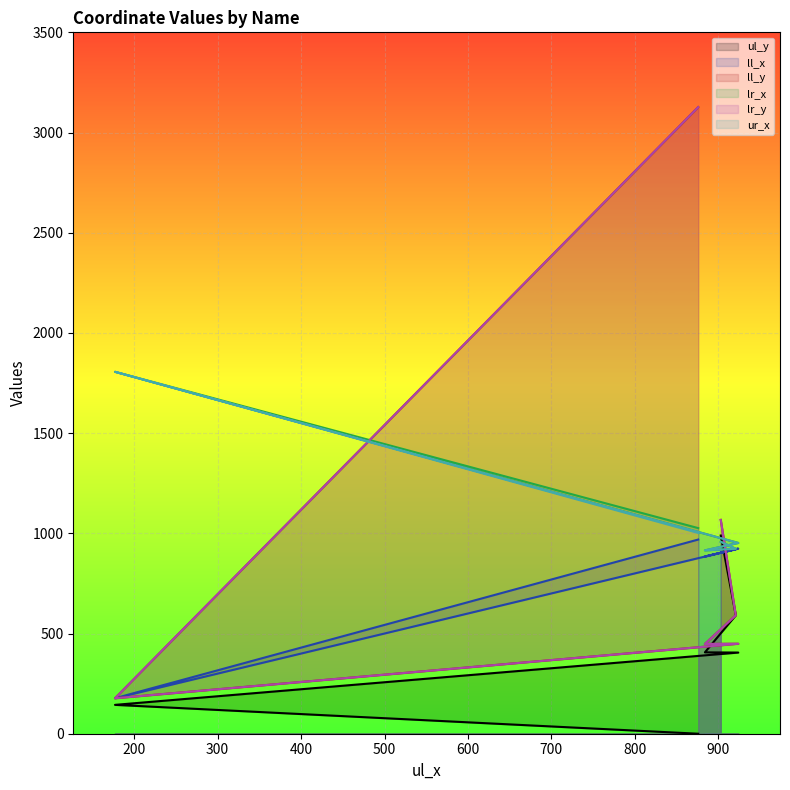

True or false: ll_x and ur_x intersect in this chart.

False